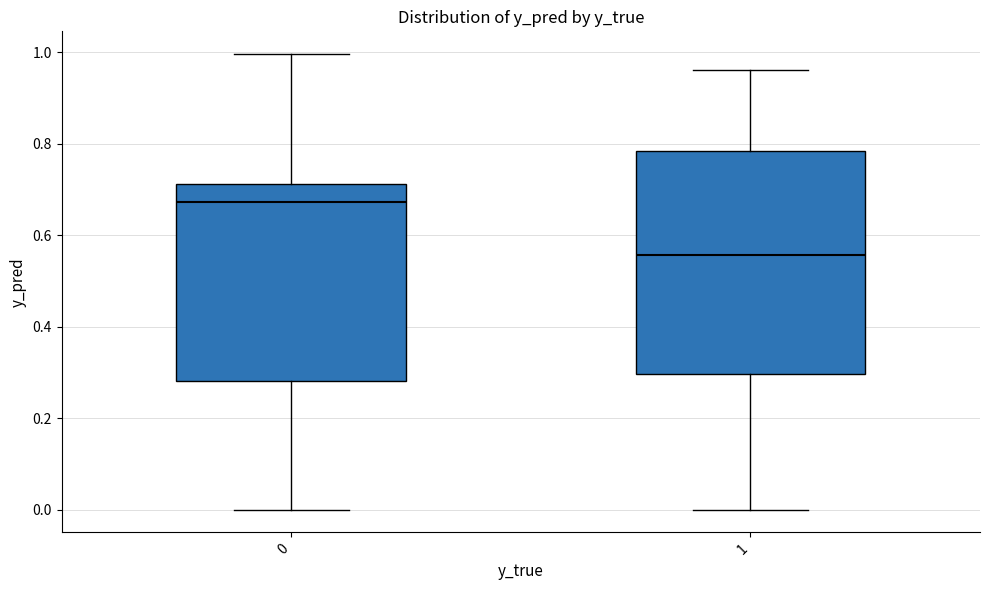

Where is the upper edge of the box at x = 0 on the y-axis? The values are not printed on the chart, so give them approximately, as read against the axis.

0.72